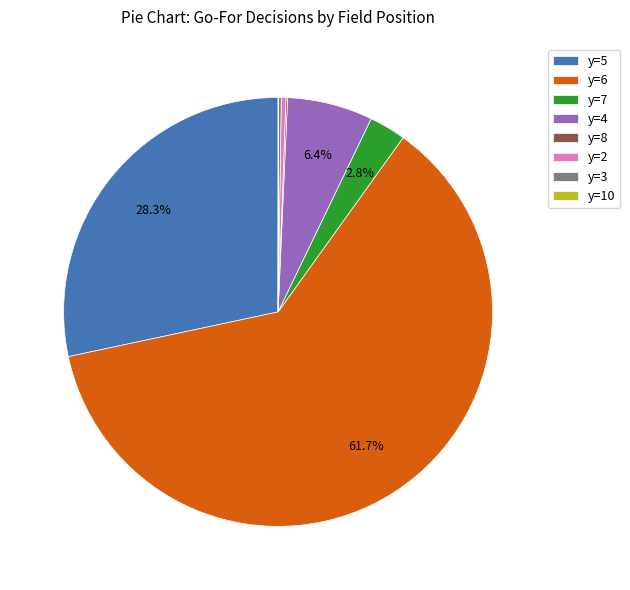

Combined, do y=2 and y=4 account for over 50%?

No